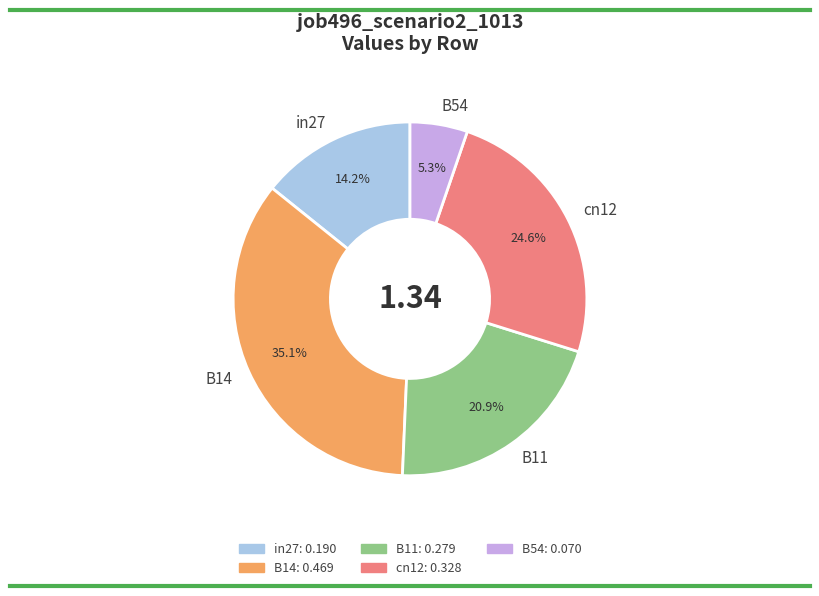

Does any single category account for the majority?

No